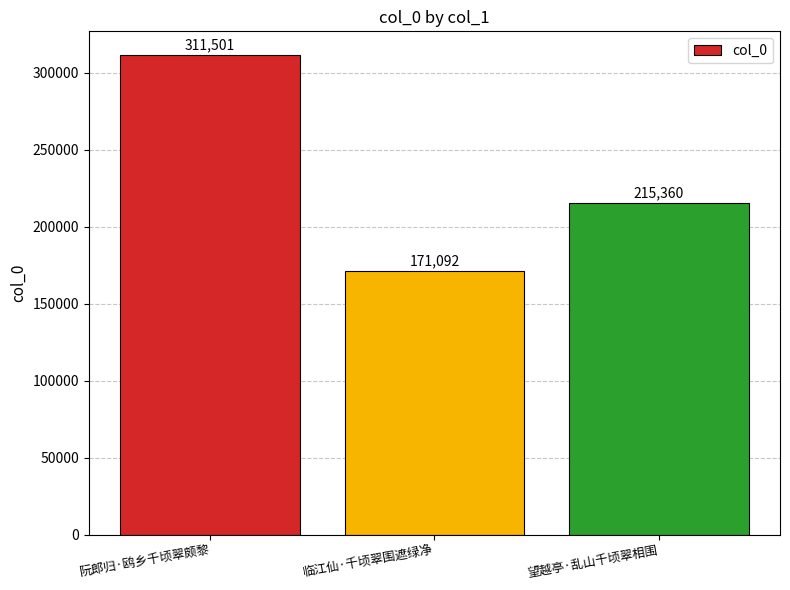

Reading left to right, what are all the values shown in this chart?

311501	171092	215360